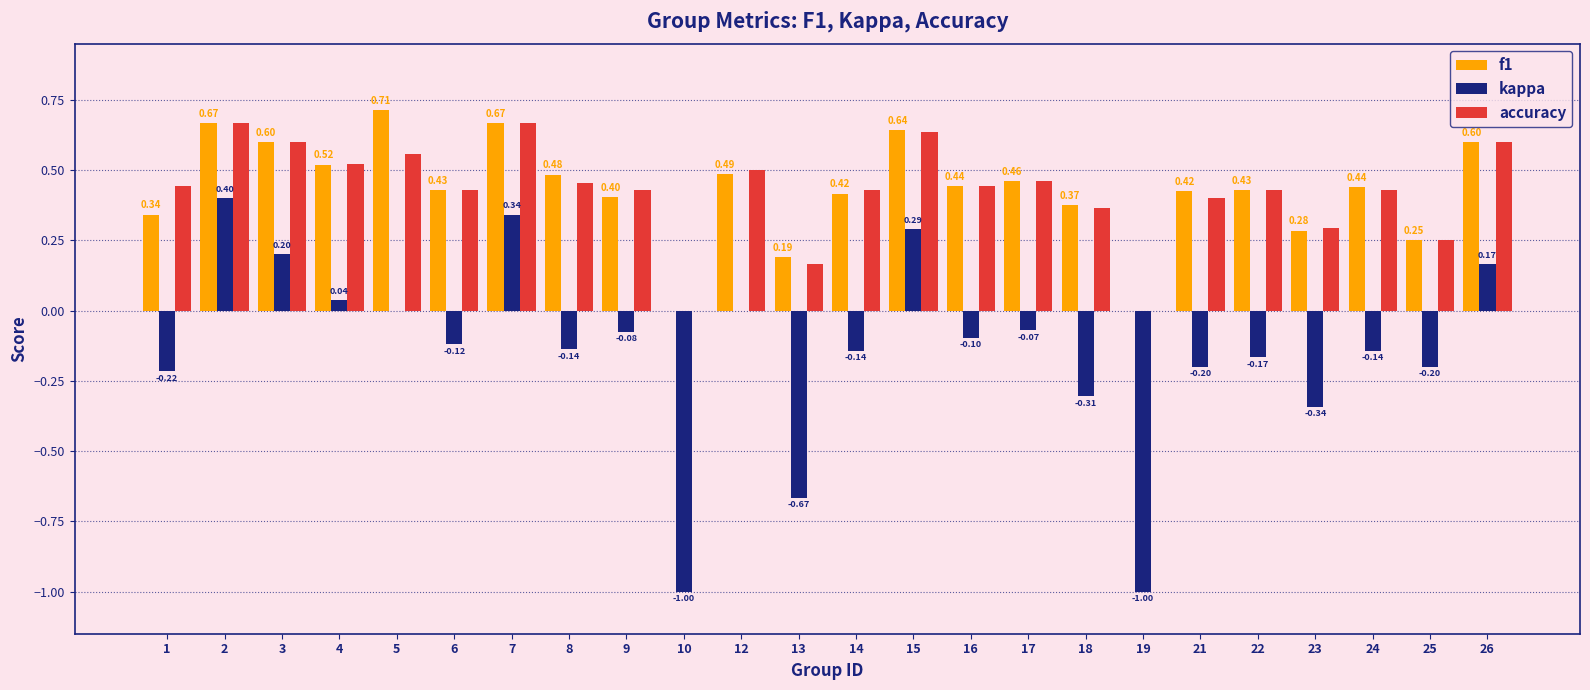

Between 17 and 22, which series saw the biggest shift?

kappa